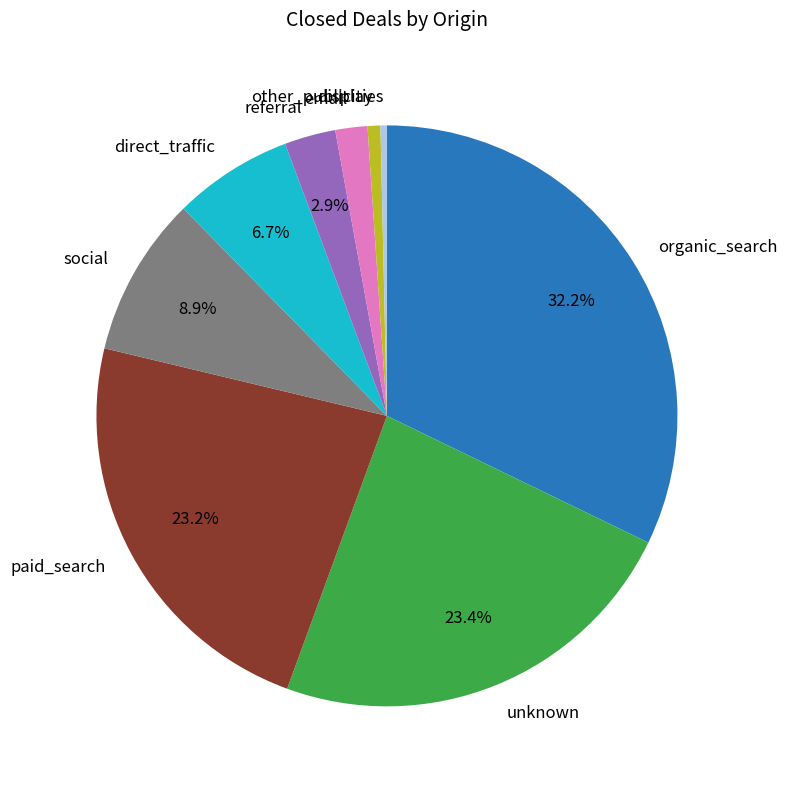

What is the largest slice in the pie chart?

organic_search